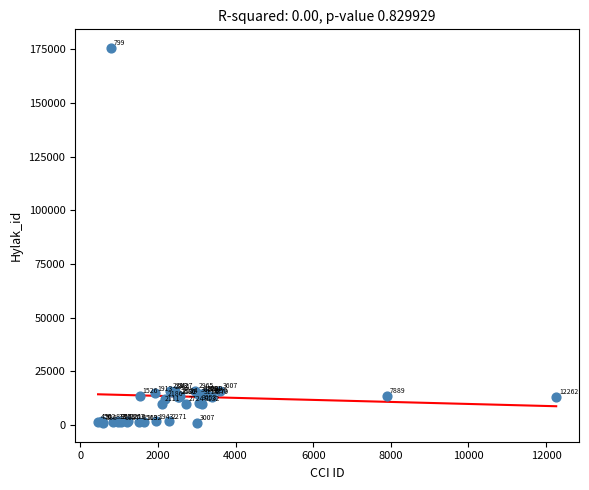

What Y value in the scatter plot is closest to 88225?

16002